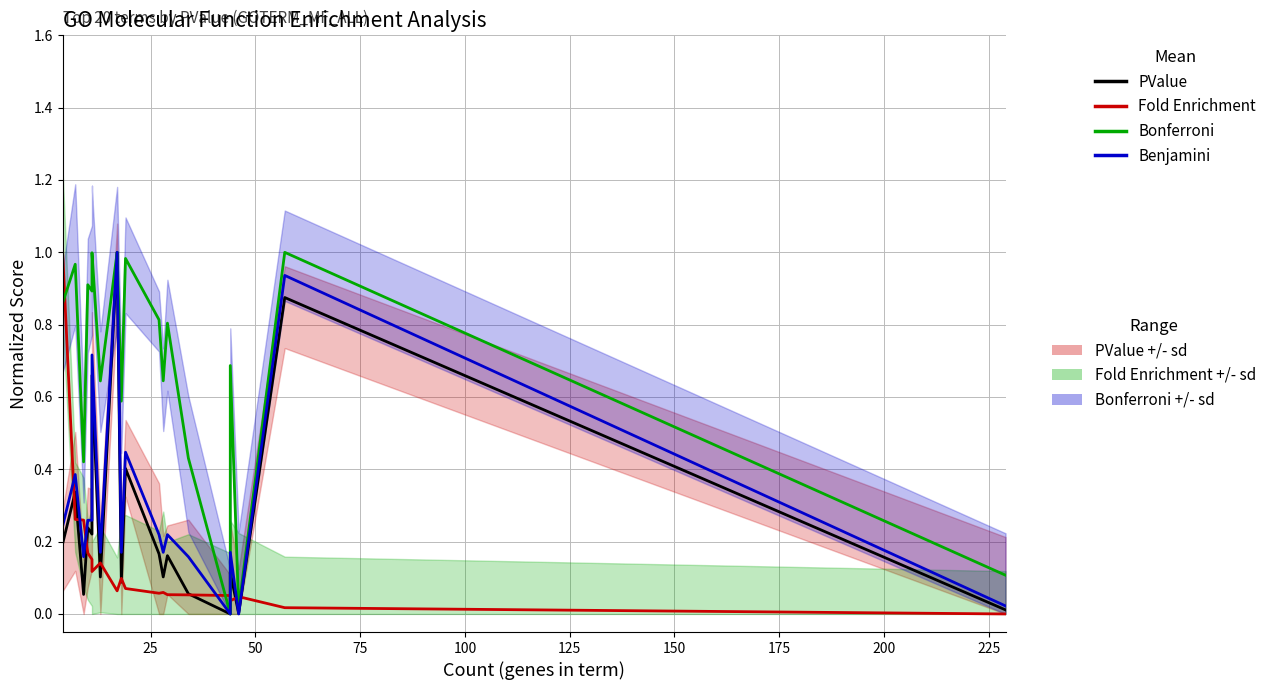

Does the chart have visible grid lines?

Yes